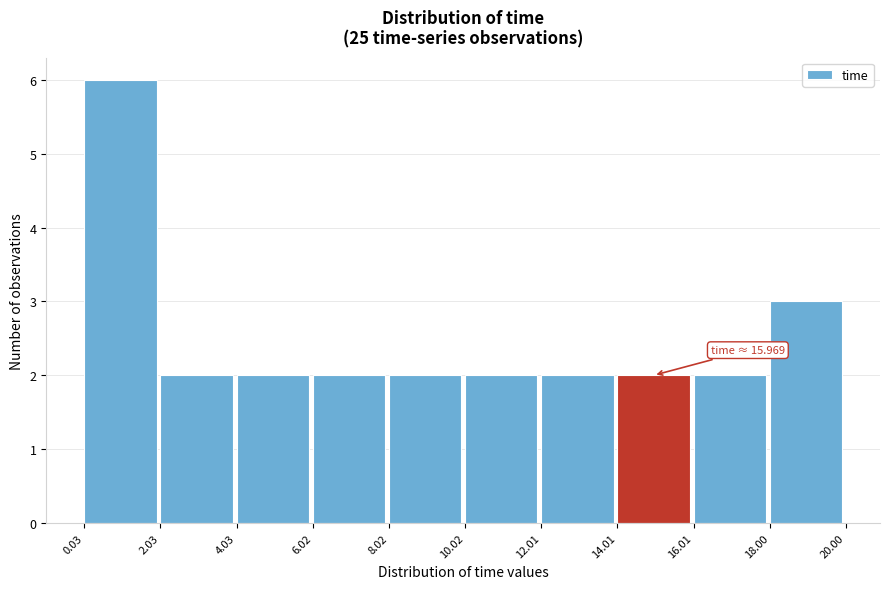

Which range on the x-axis has the tallest bar?

0.03 to 2.03